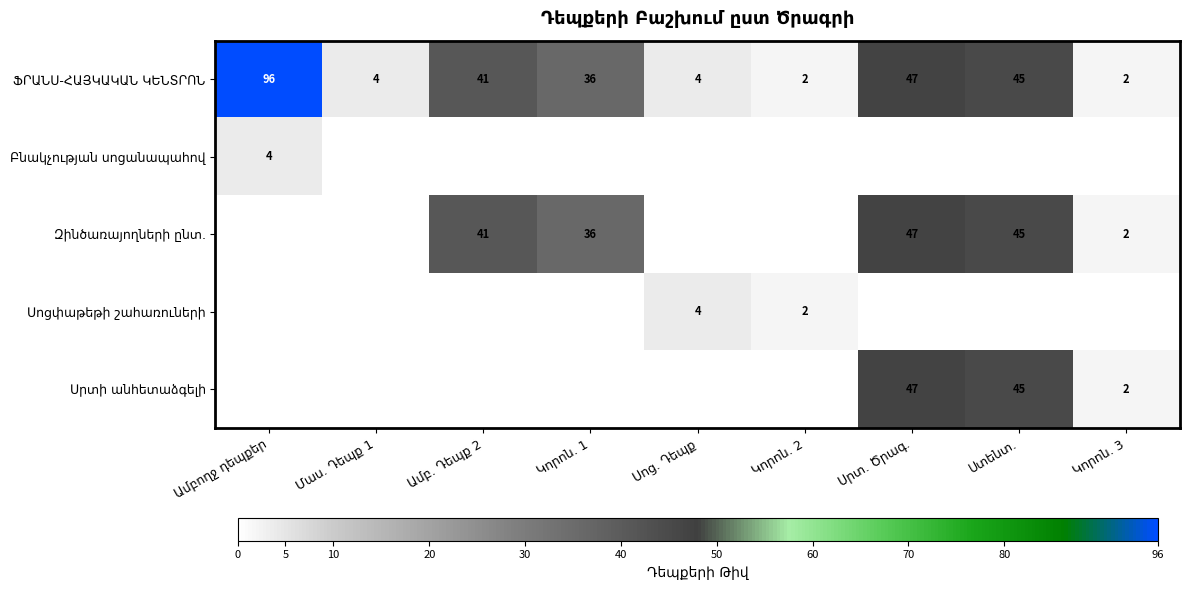

The value of Սոցփաթեթի շահառուների at Ամբողջ դեպքեր is 3. True or false?

False